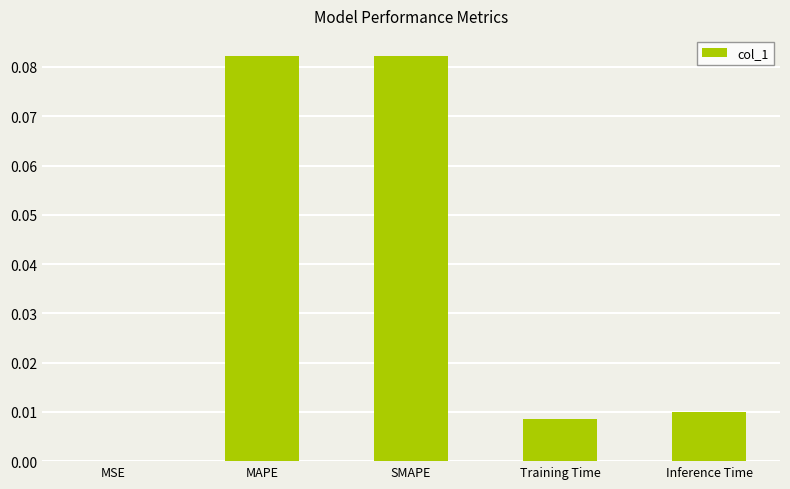

Are the bars grouped side by side (vs. stacked)?

No